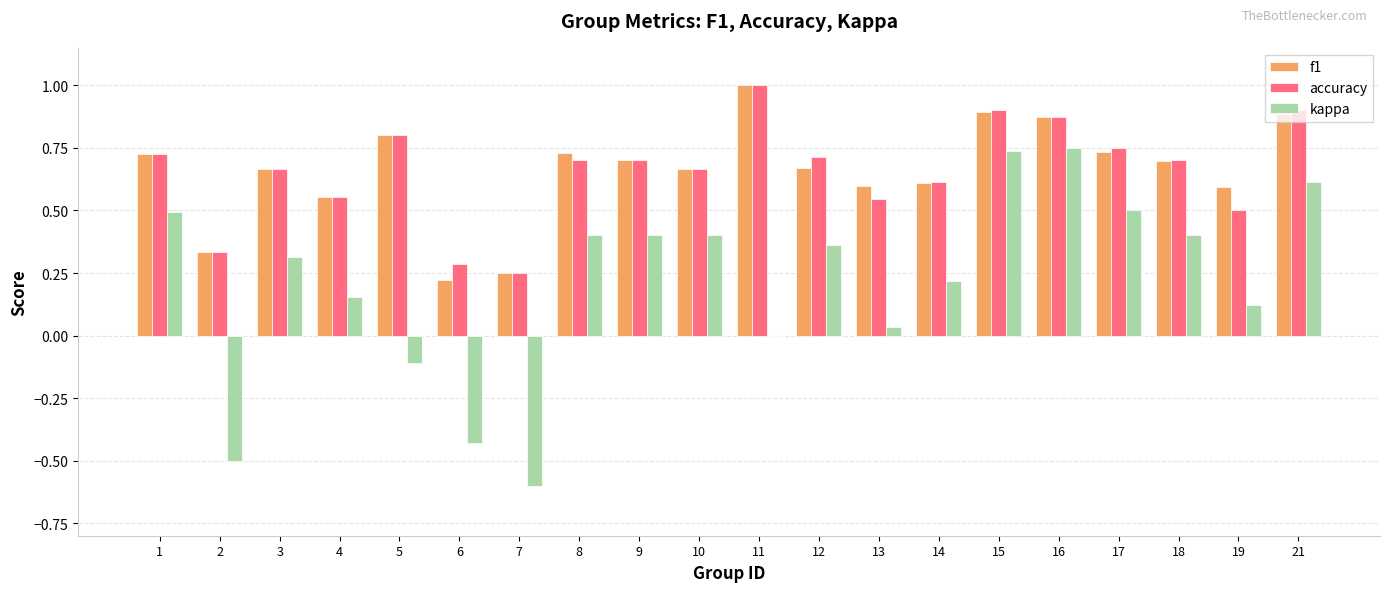

Which label corresponds to the largest value in the chart?

11